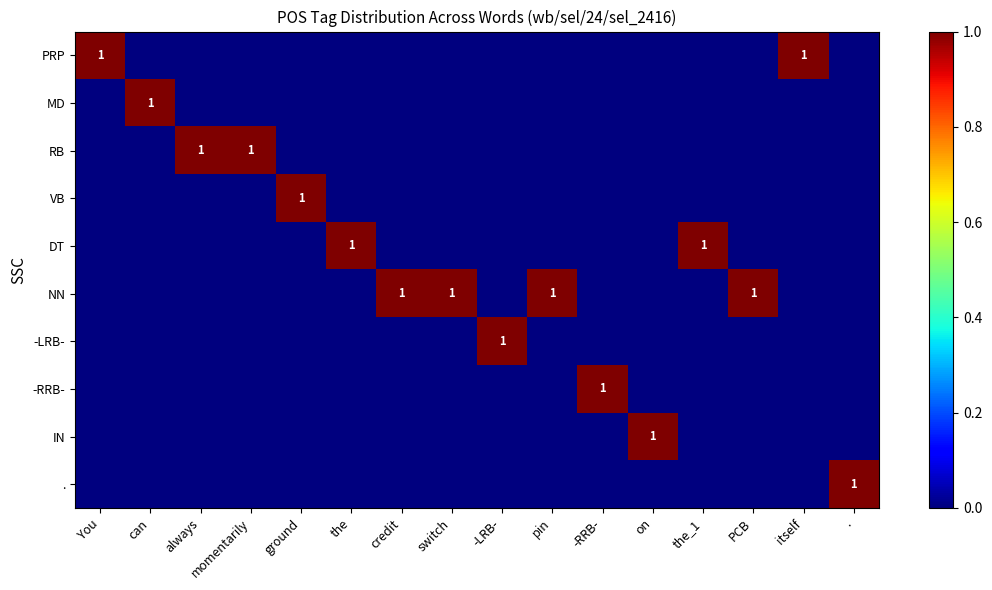

The value of PRP at -RRB- is 0. True or false?

False